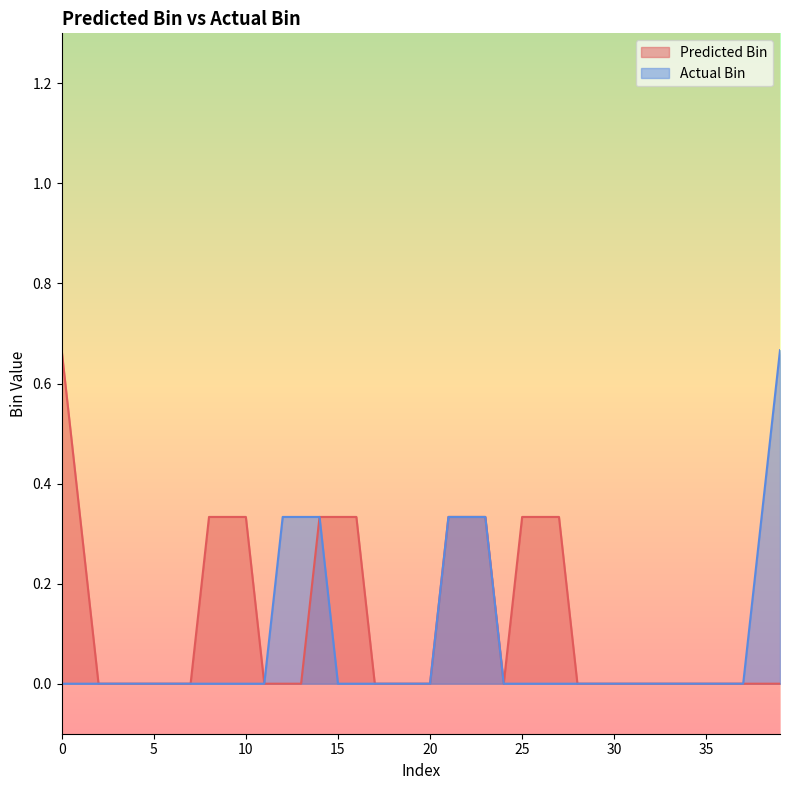

True or false: Predicted Bin has more than 1 interior local peaks.

True